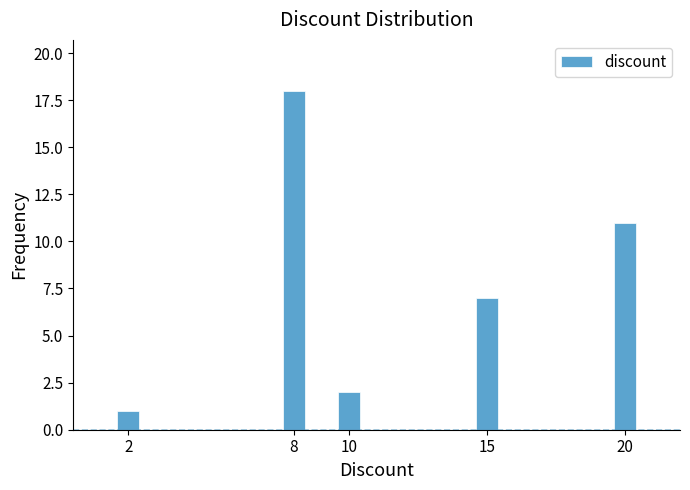

Reading right to left, transcribe all the data shown in this chart.

20=11	15=7	10=2	8=18	2=1